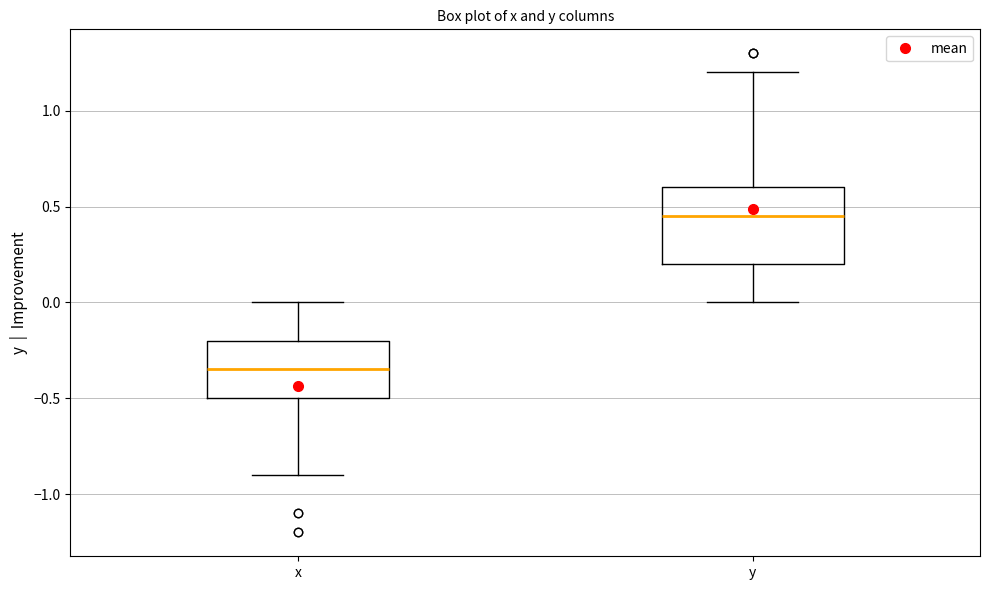

Which box's median line is the lowest?

x